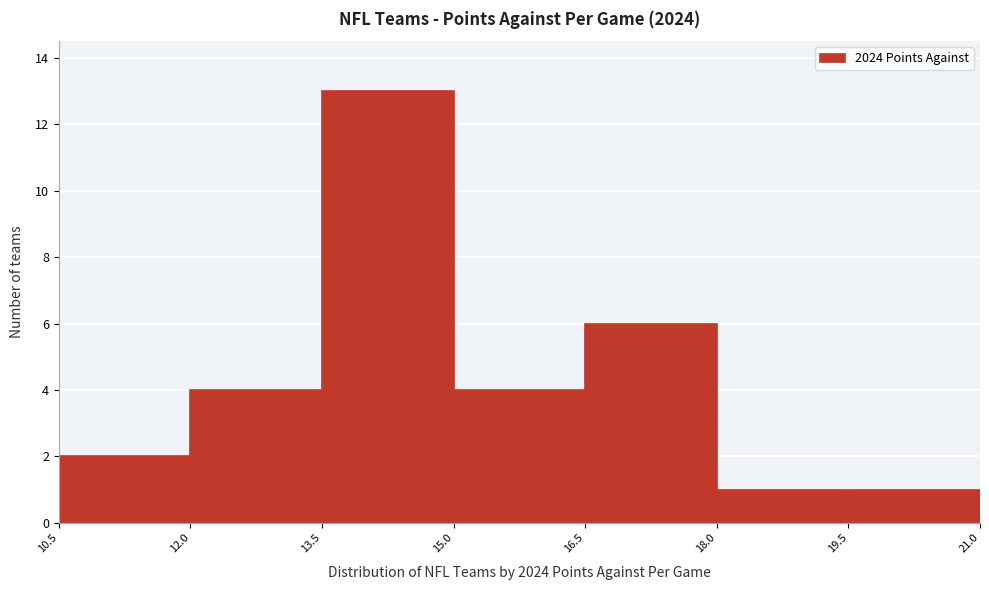

Over which range of the x-axis is the bar tallest?

13.5 to 15.0